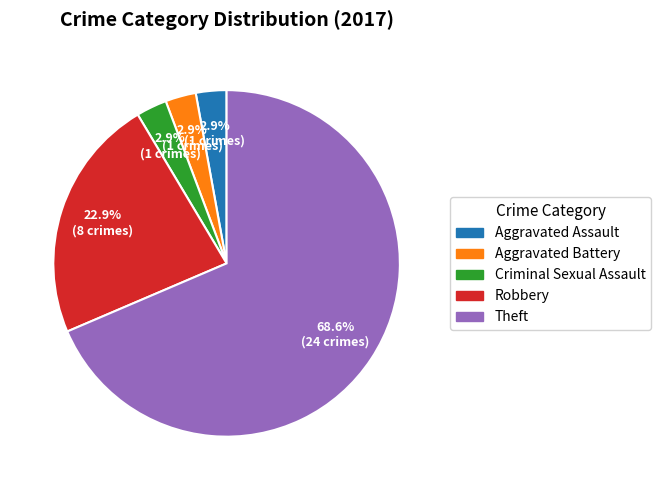

What is the total percentage of Theft and Criminal Sexual Assault?

71.4%